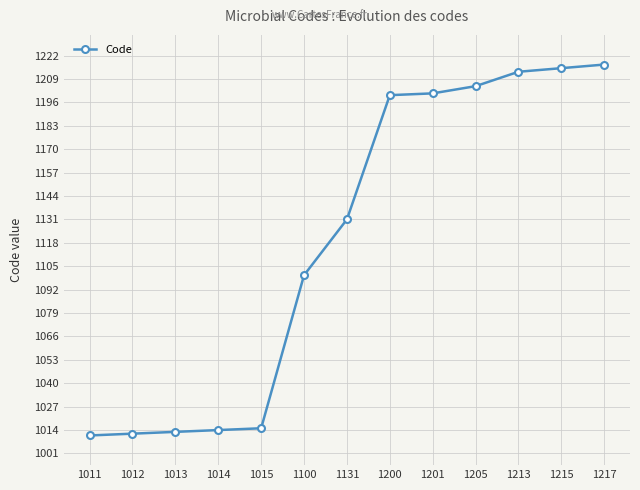

How many values are below 1131?

6